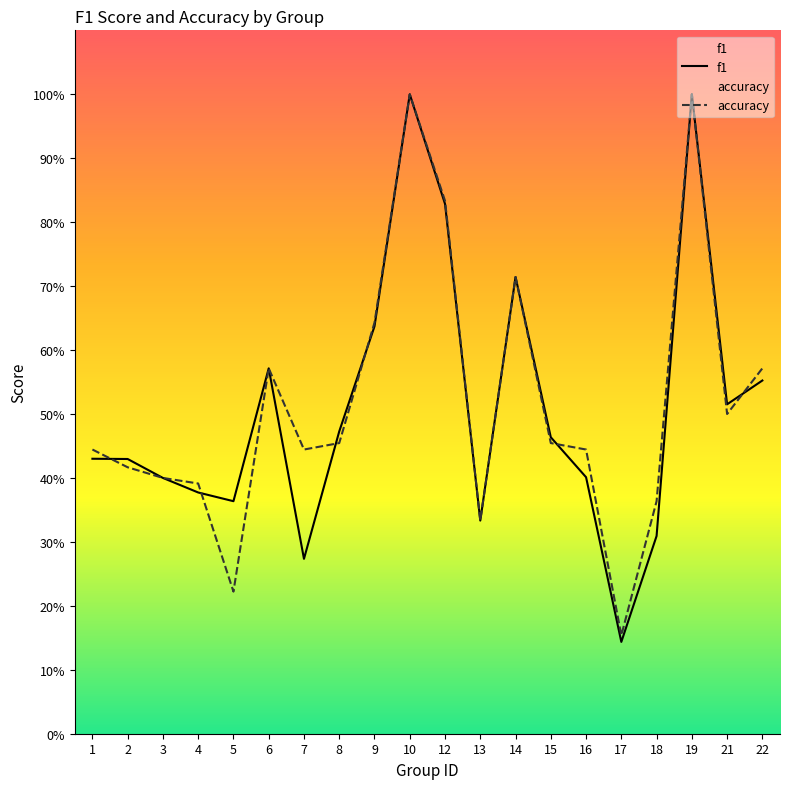

What value does the accuracy series have at 22?

0.6